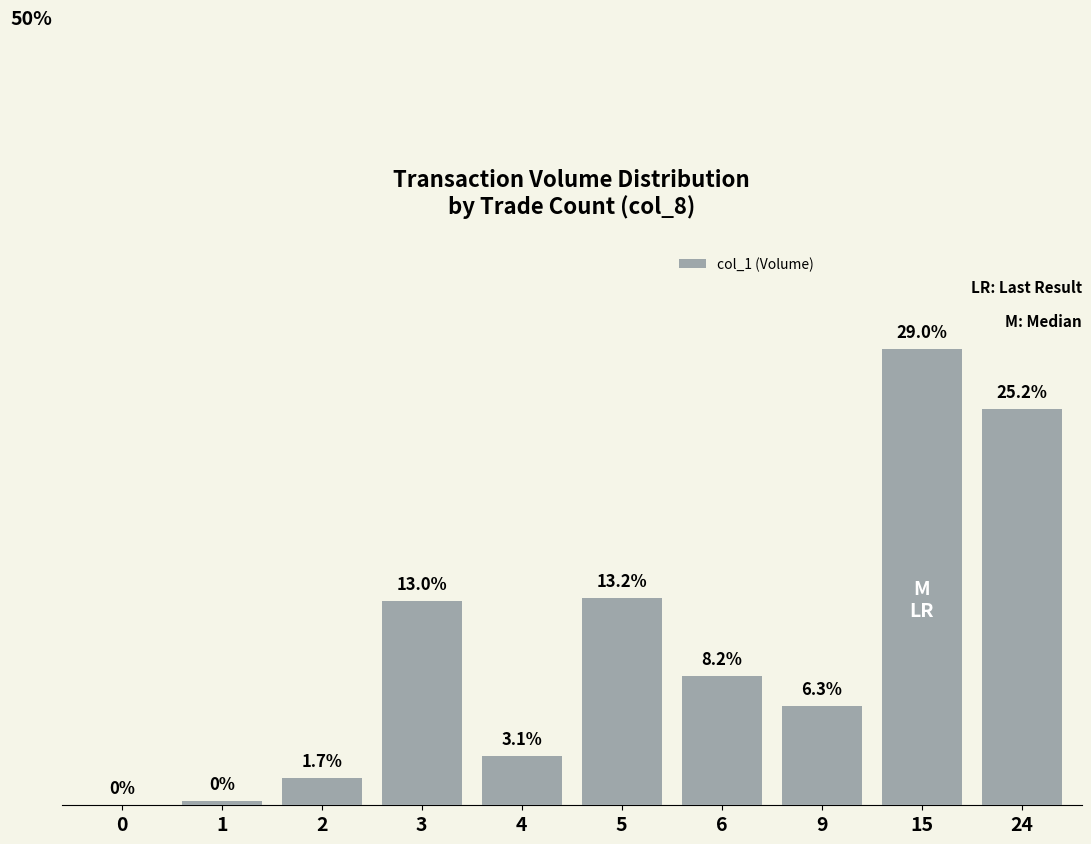

Are the bars horizontal?

No